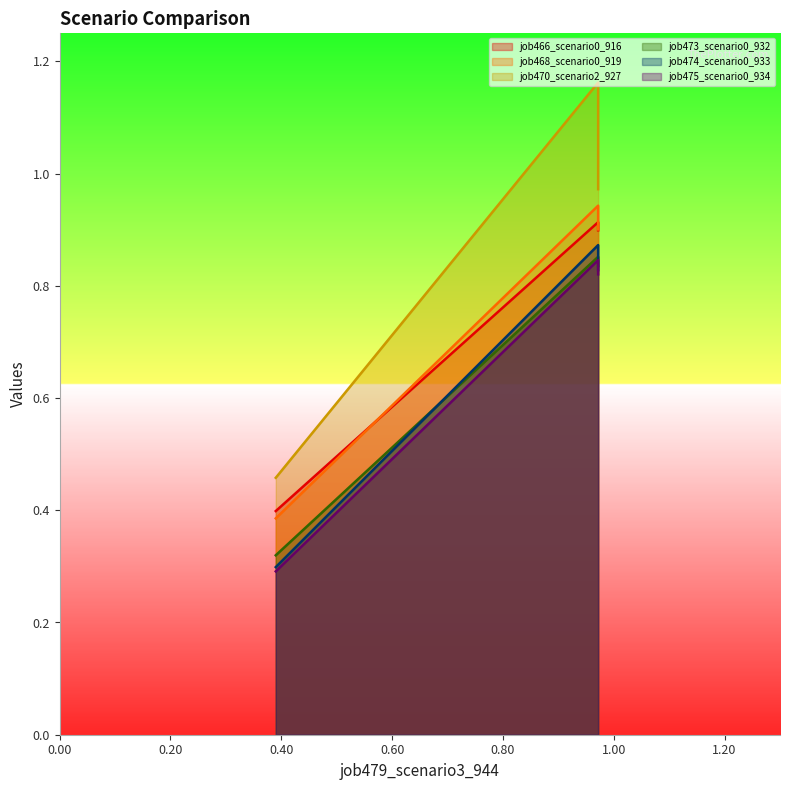

Between in27 and B14, which series saw the biggest shift?

job470_scenario2_927